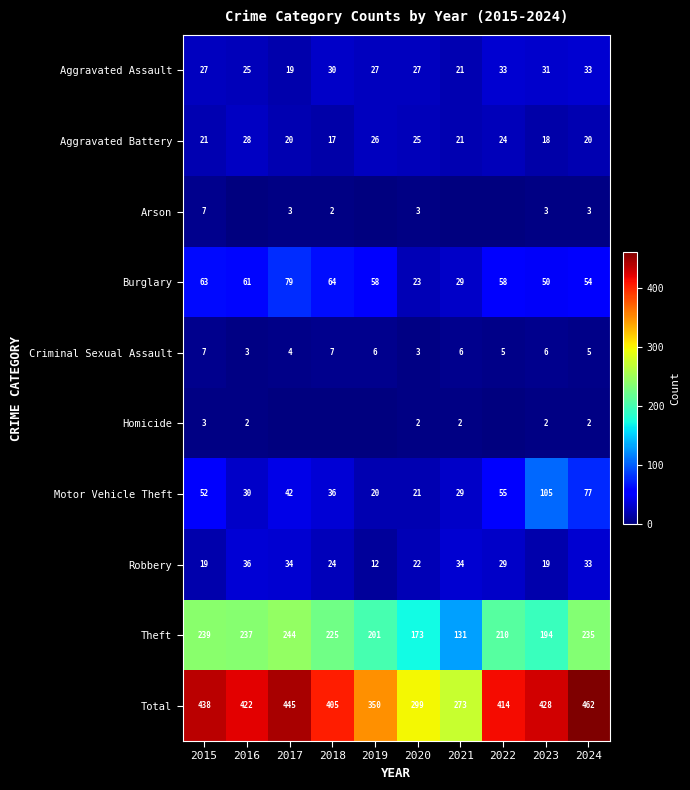

Count the number of data series in this chart.

10